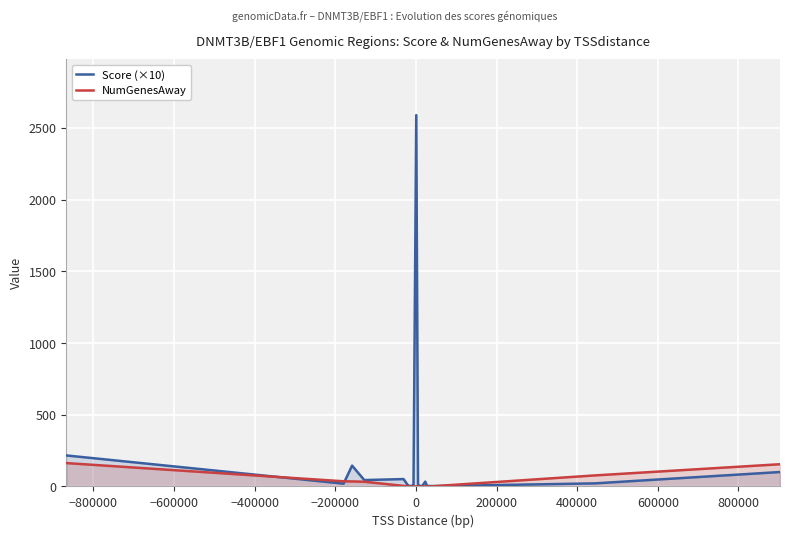

Which series has the widest spread of values?

Score (×10)